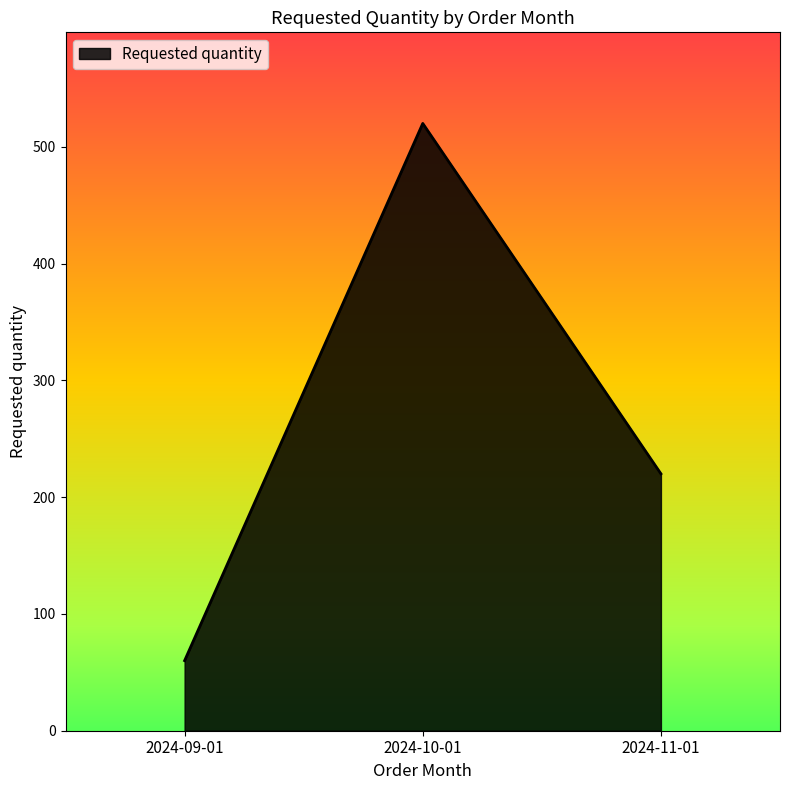

What is the difference between the maximum and minimum values?

460